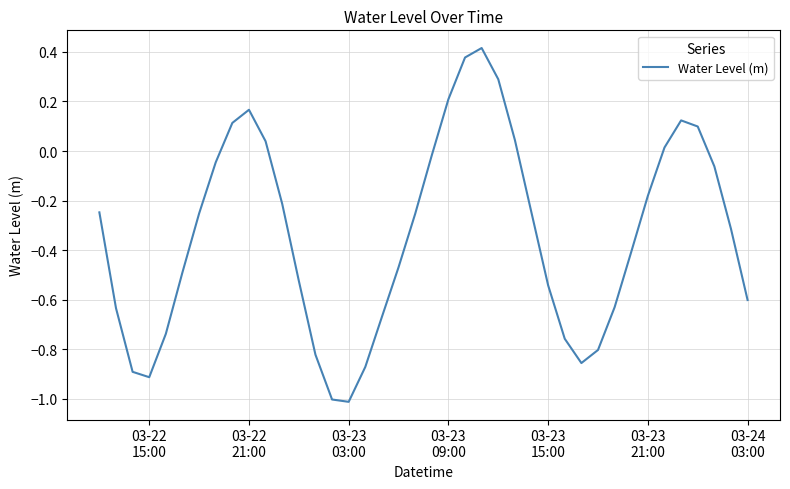

How many values exceed 0?

11